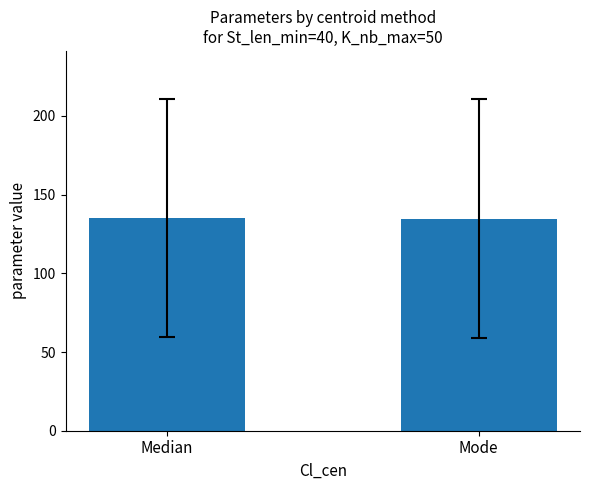

True or false: the data shows 79.0 at Median.

False